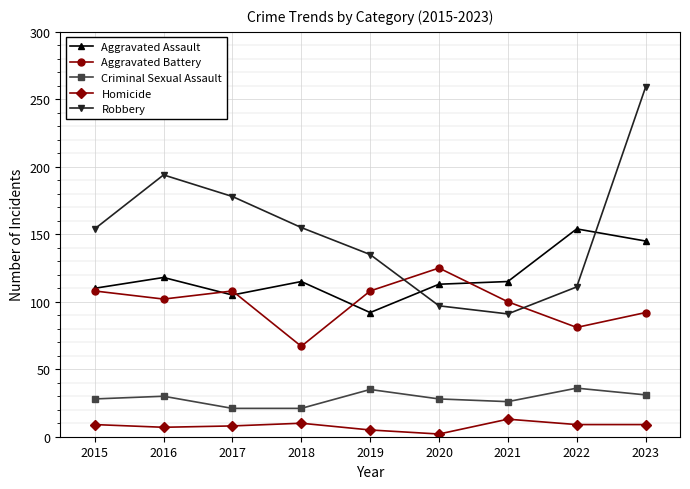

The value of Robbery at 2022 is 147. True or false?

False